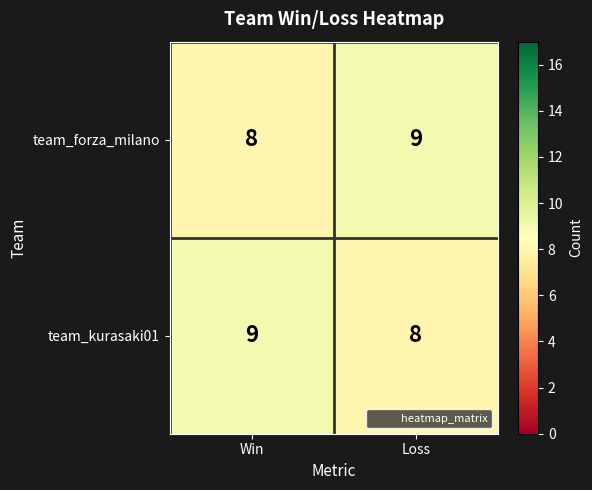

What is the total value across all series at Loss?

17